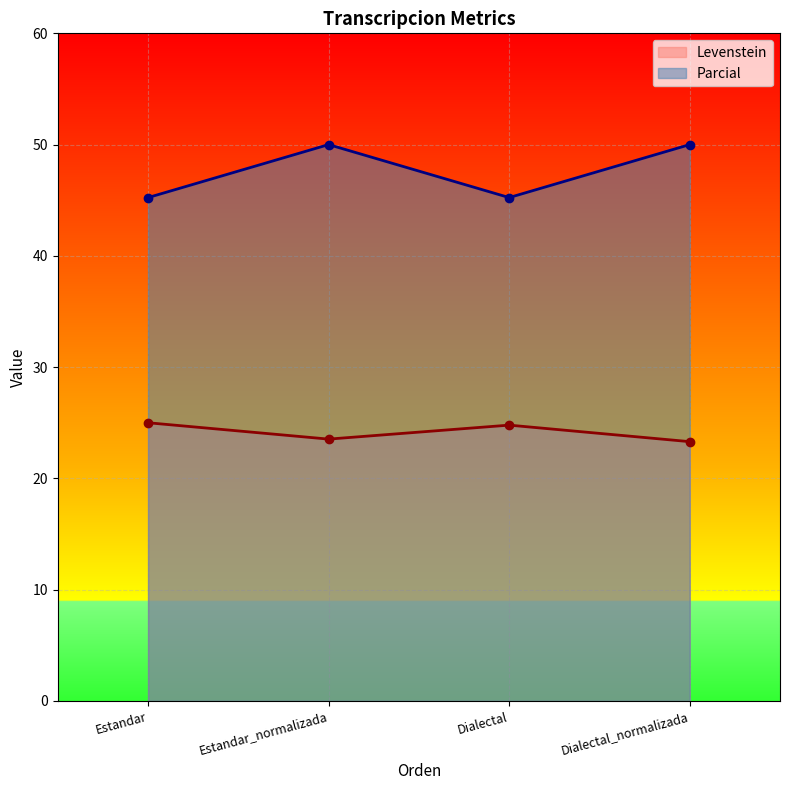

What is the total value across all series at Estandar_normalizada?

73.5